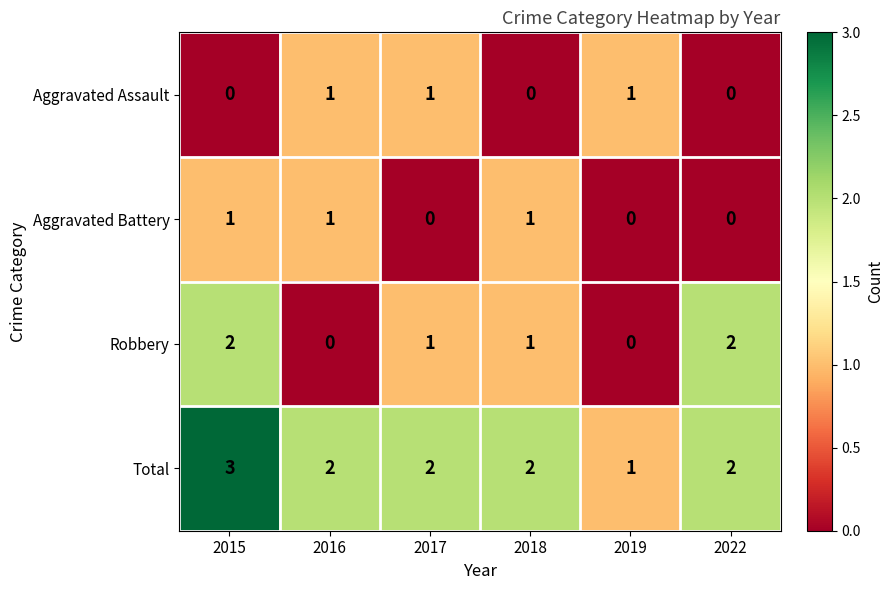

At which category does the chart reach its peak across all series?

2015